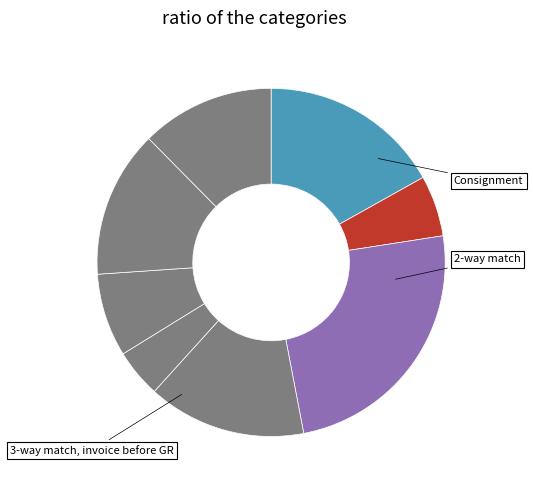

Count the number of slices in the pie.

8